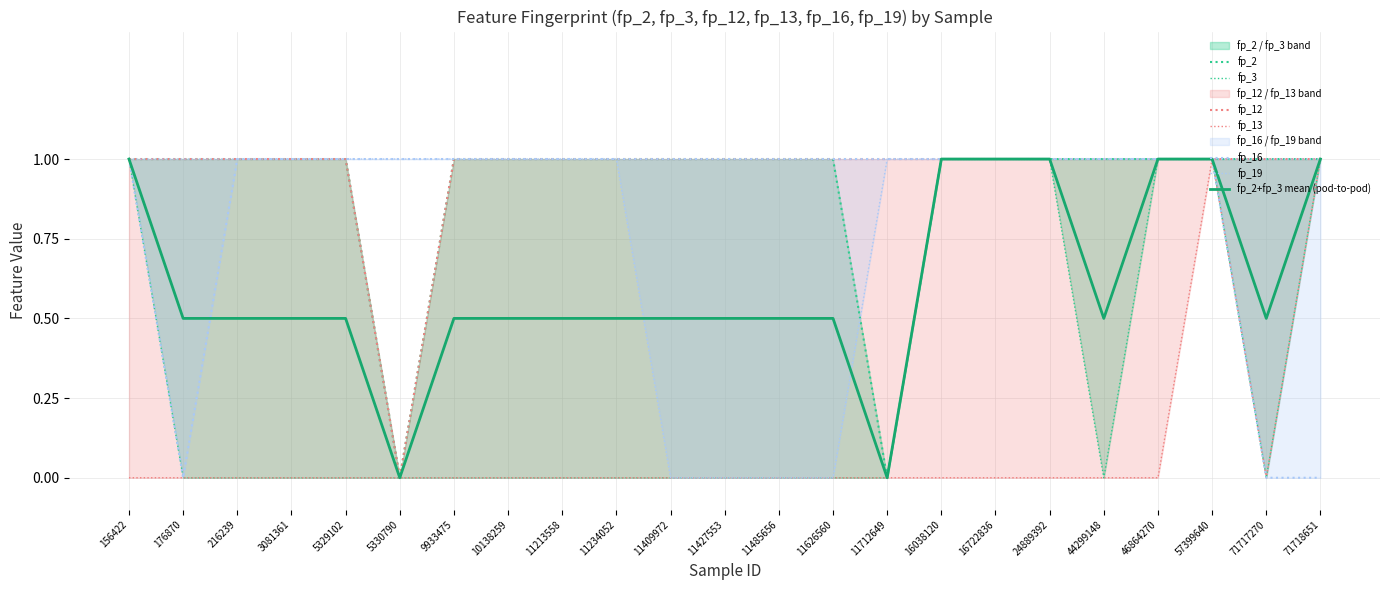

True or false: fp_19 and fp_13 intersect in this chart.

False